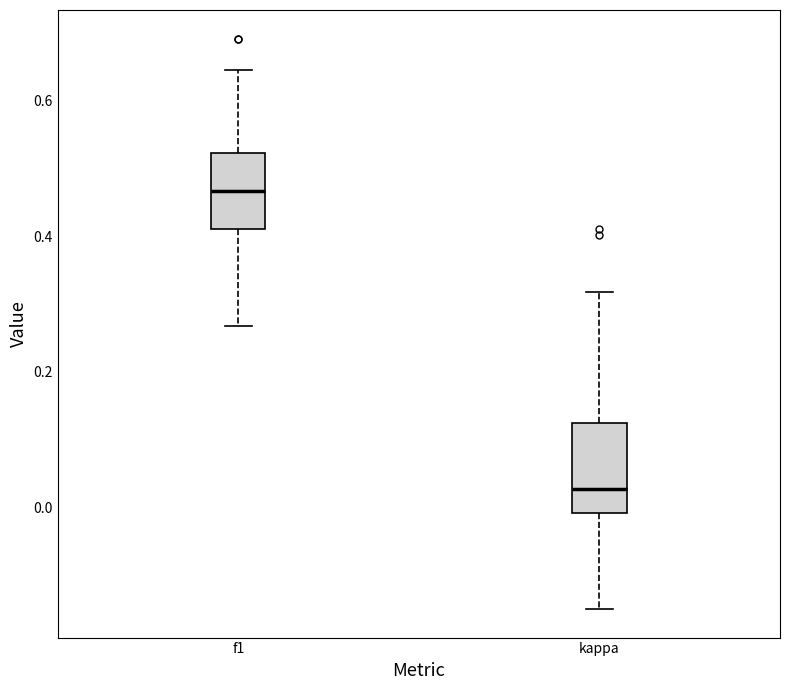

Where is the upper edge of the box for kappa on the y-axis? The values are not printed on the chart, so give them approximately, as read against the axis.

0.12